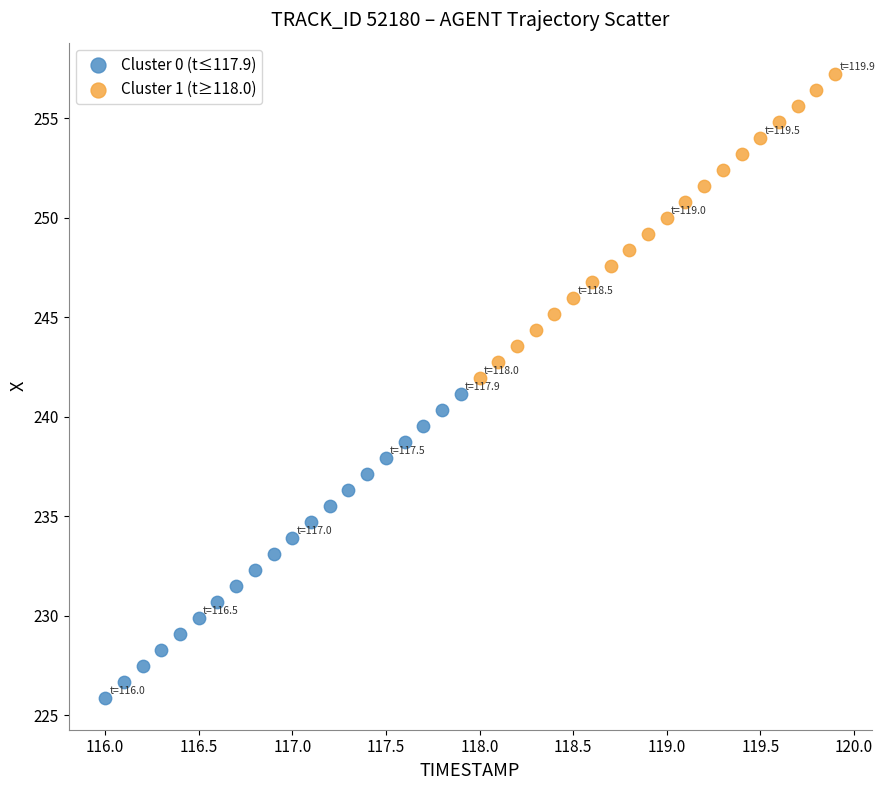

Which series reaches the minimum Y coordinate?

Cluster 0 (t≤117.9)